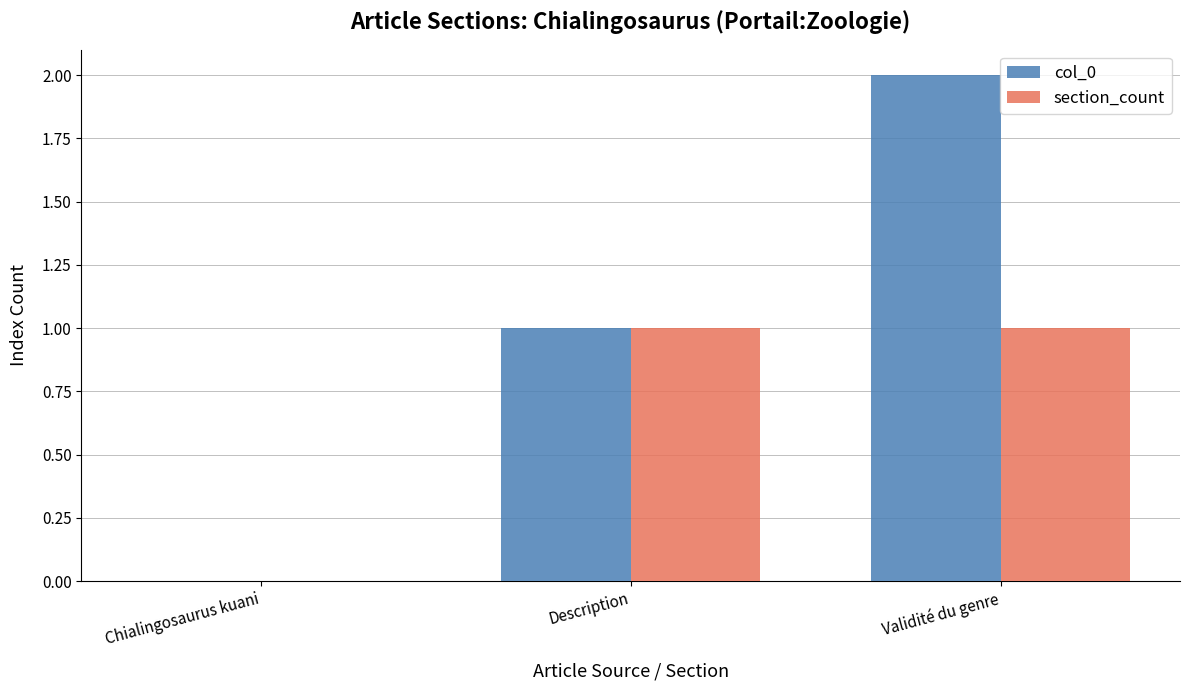

Reading right to left, transcribe all the data shown in this chart.

col_0: Validité du genre=2	Description=1	Chialingosaurus kuani=0
section_count: Validité du genre=1	Description=1	Chialingosaurus kuani=0